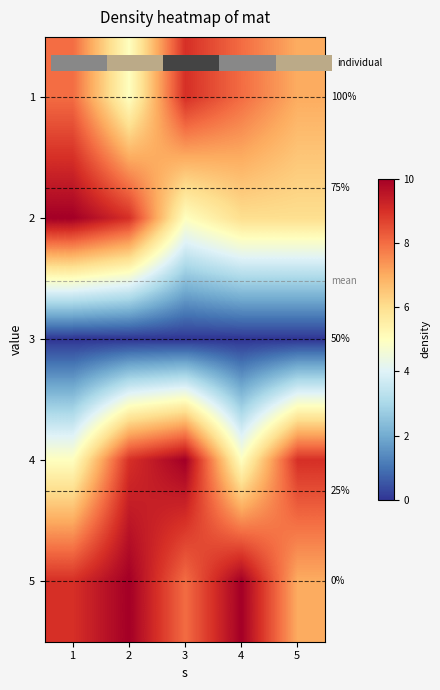

The 1 series shows 7 at 5. True or false?

True